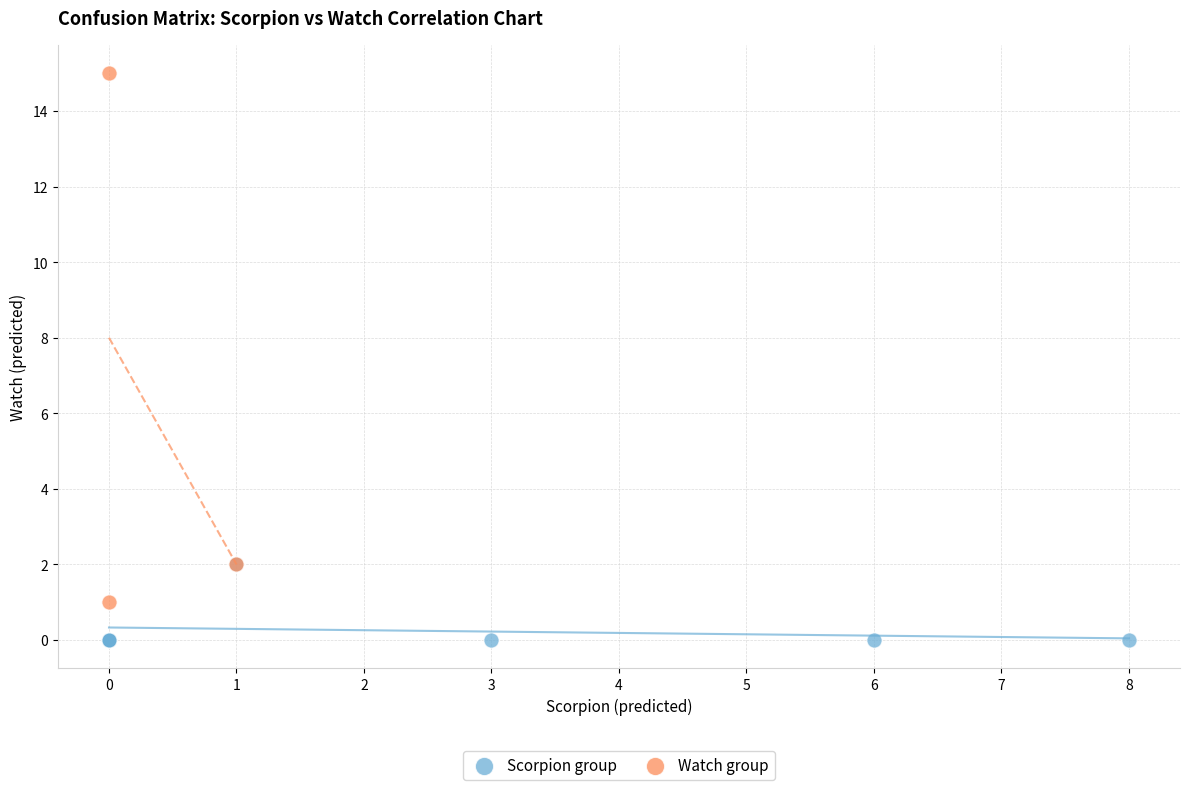

What are all the series names shown in the legend?

Scorpion group, Watch group